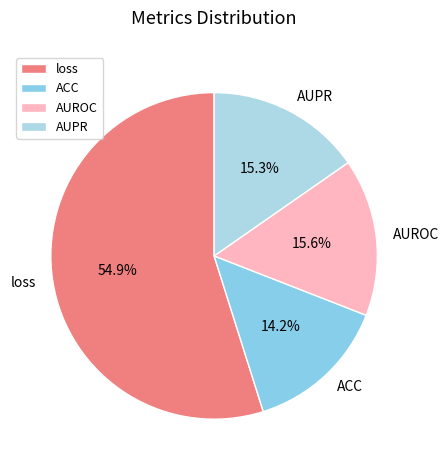

Does loss account for over 50% of the chart?

Yes